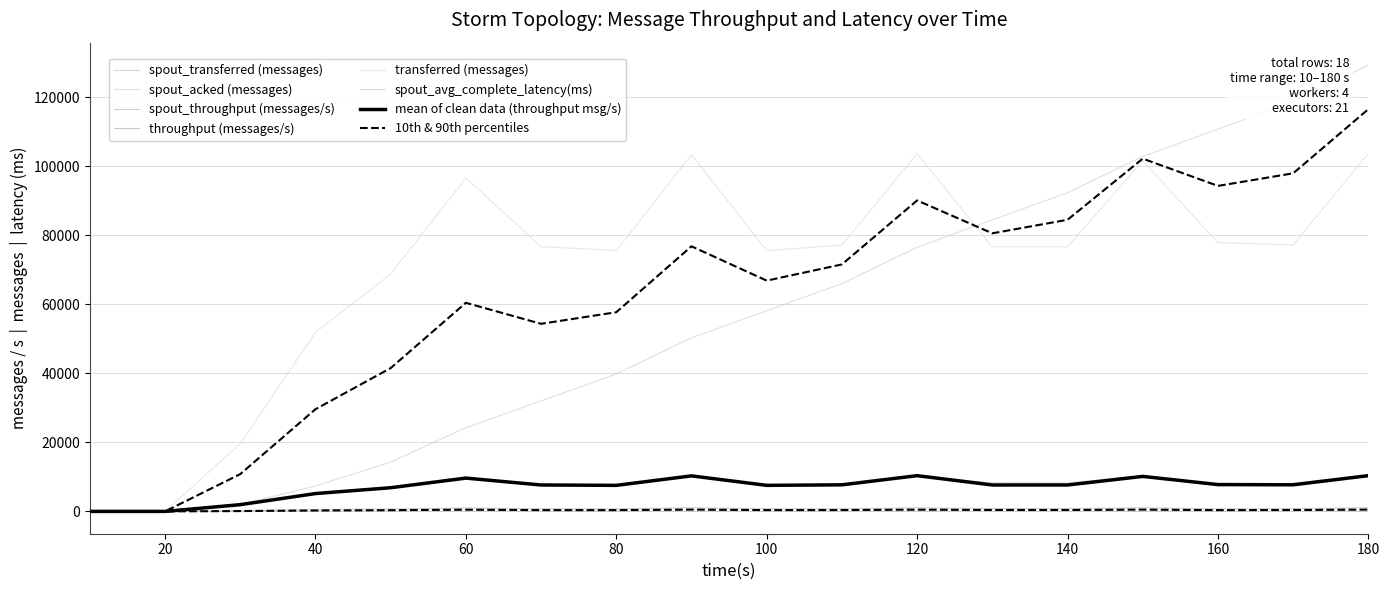

What is the spread (max minus min) of values at 60?

96658.5